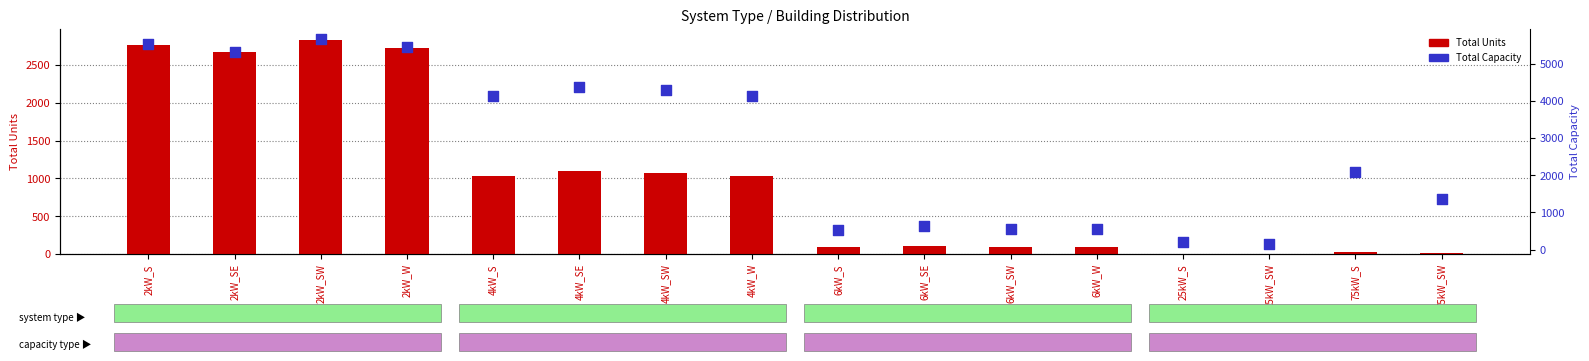

Is the value of Total Capacity at 6kW_SE greater than the value of Total Units at 25kW_SW?

Yes